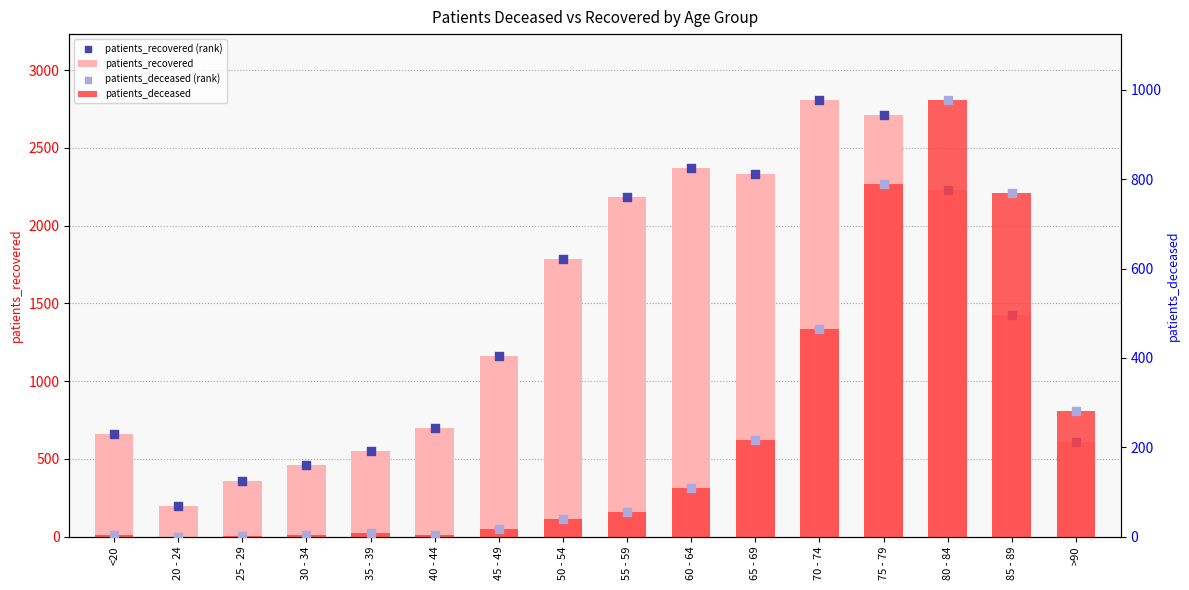

Which series has the largest total across all categories?

patients_recovered